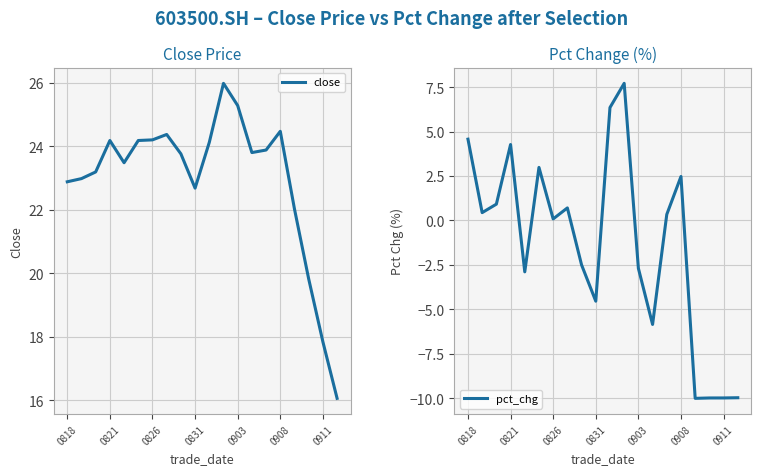

True or false: pct_chg and close intersect in this chart.

False